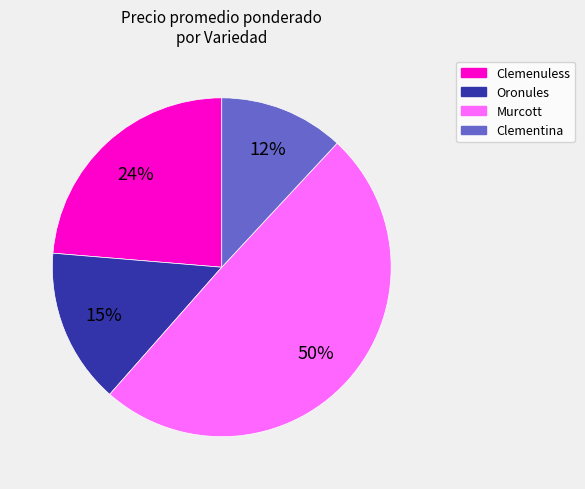

Is there a majority slice in this chart?

No